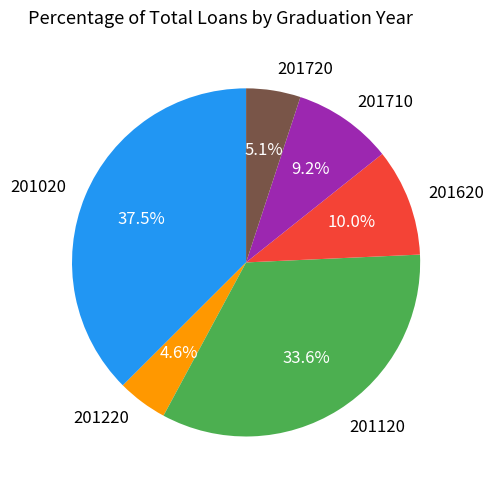

Which has a higher value, 201620 or 201020?

201020